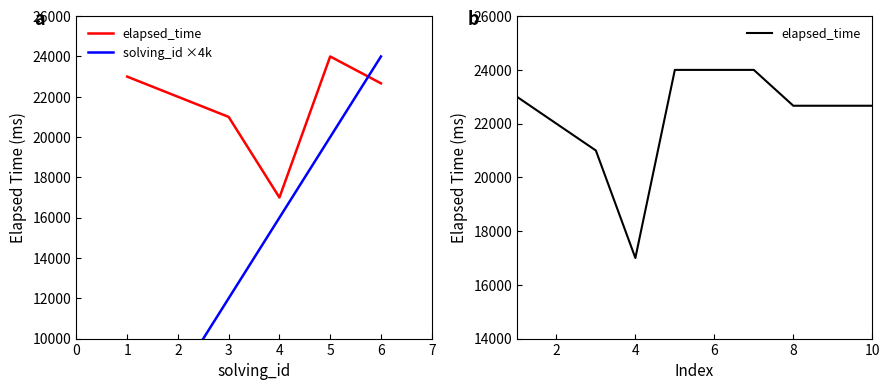

Which series has the widest spread of values?

solving_id ×4k